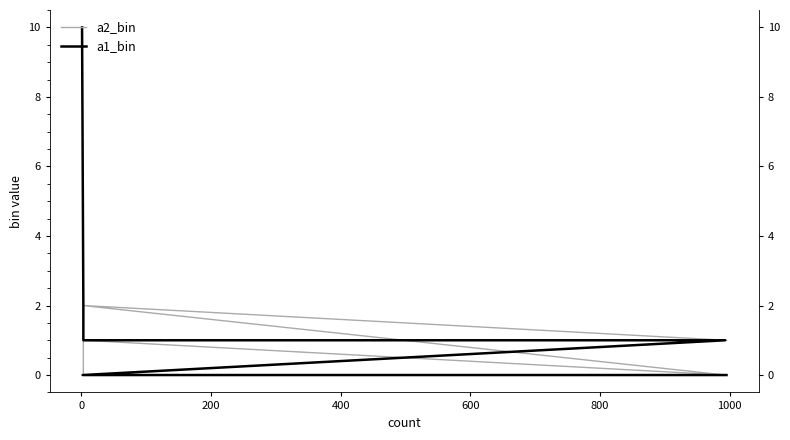

What is the average value of the a2_bin series?

1